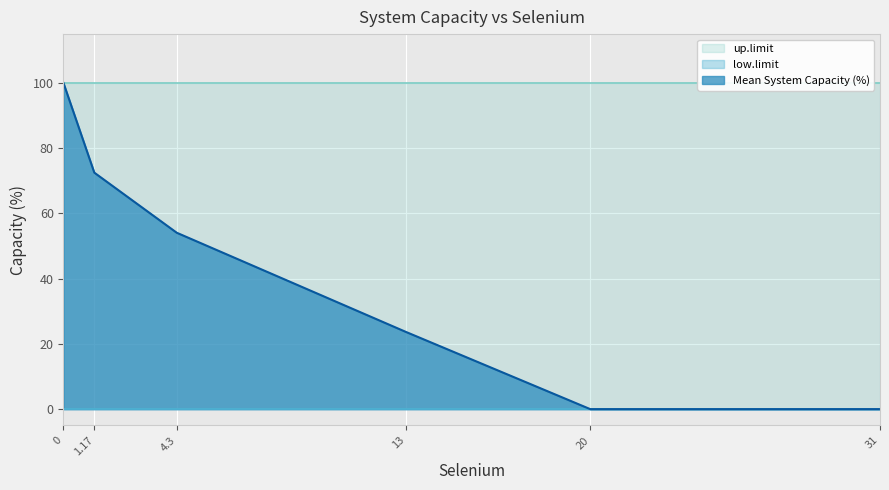

Rank the series at 1.17 from lowest to highest value.

low.limit, Mean System Capacity (%), up.limit